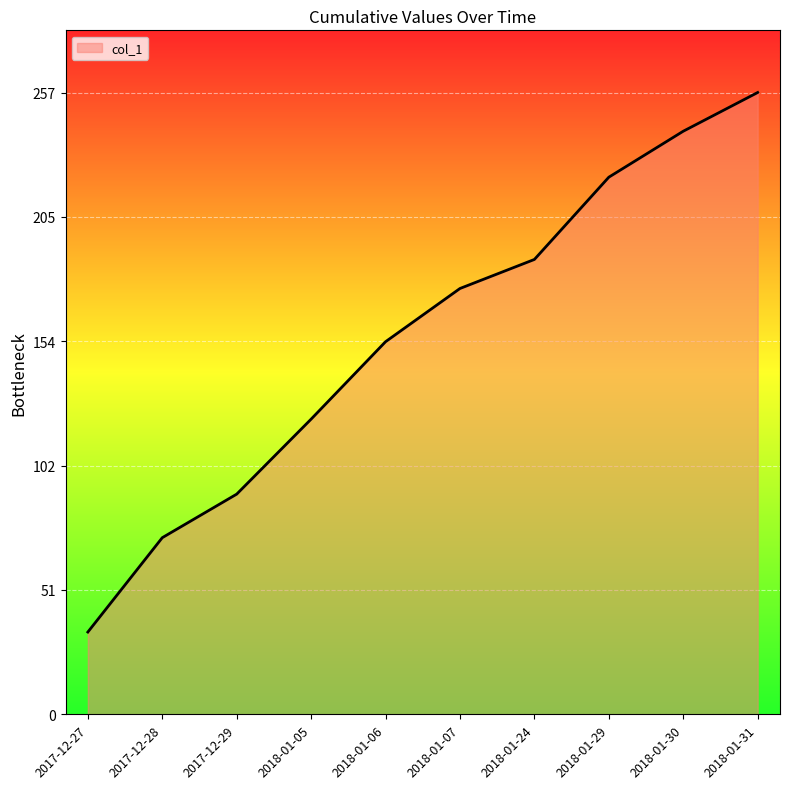

Reading right to left, what are all the values shown in this chart?

2018-01-31=257	2018-01-30=241	2018-01-29=222	2018-01-24=188	2018-01-07=176	2018-01-06=154	2018-01-05=122	2017-12-29=91	2017-12-28=73	2017-12-27=34